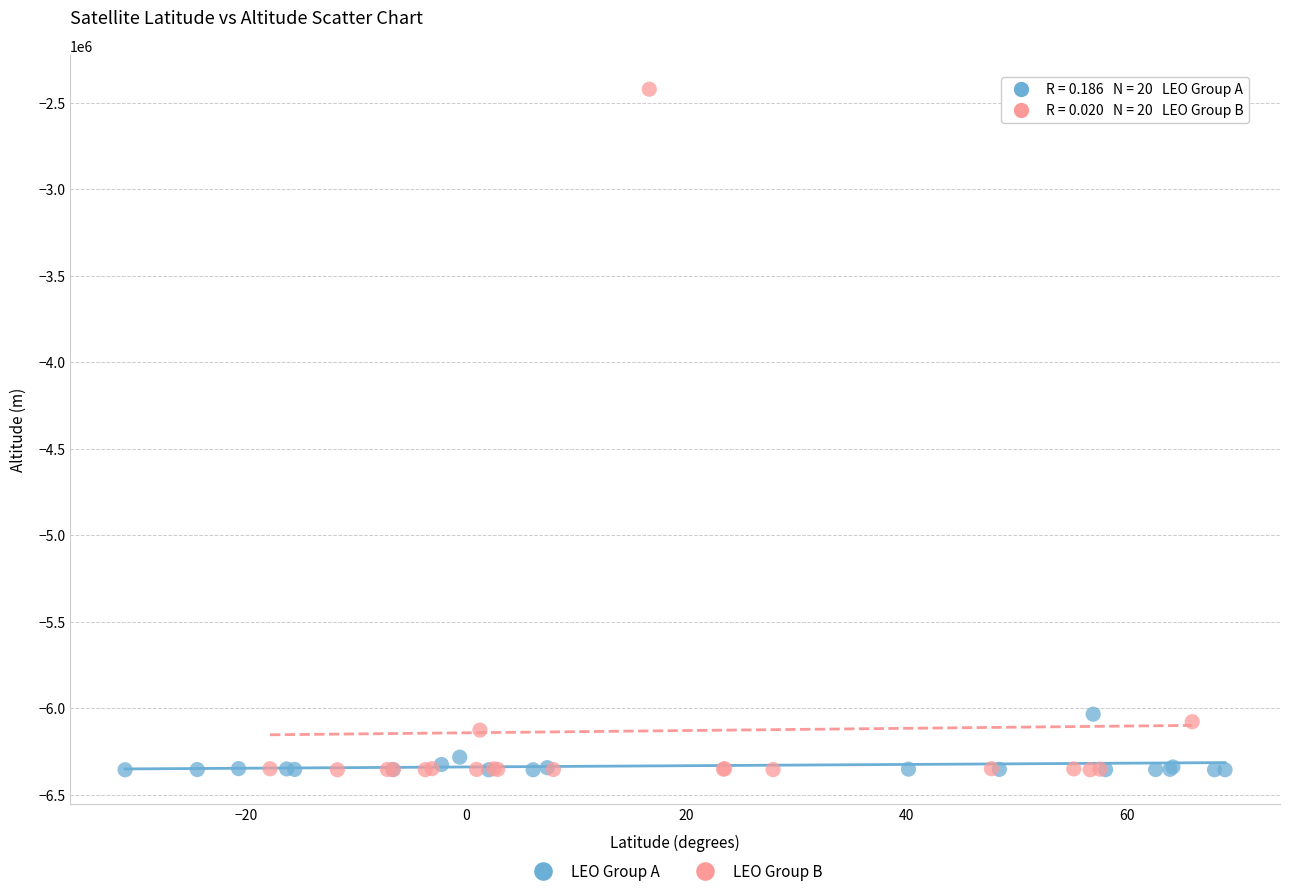

Which series has the widest spread of Y values?

LEO Group B